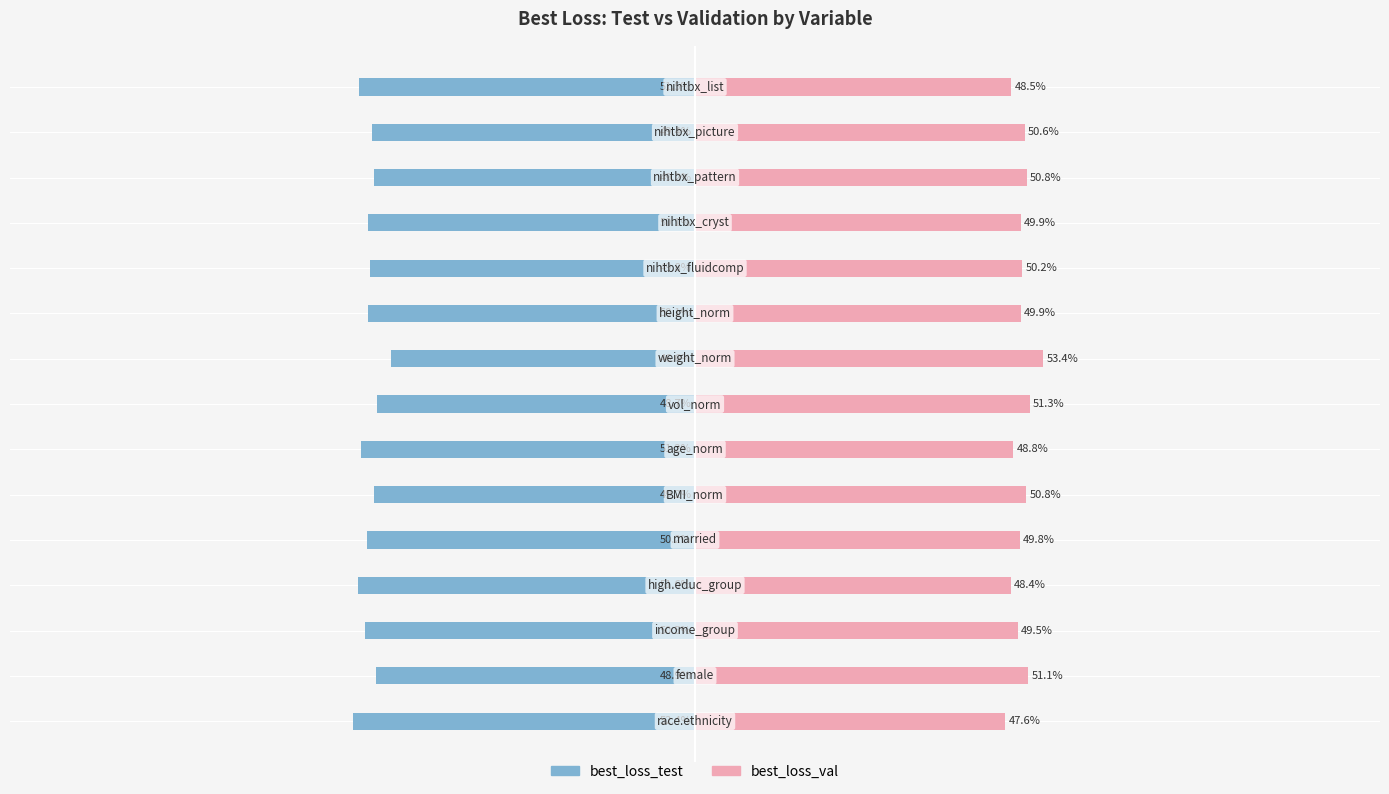

How many data points in best_loss_val are above 49?

11